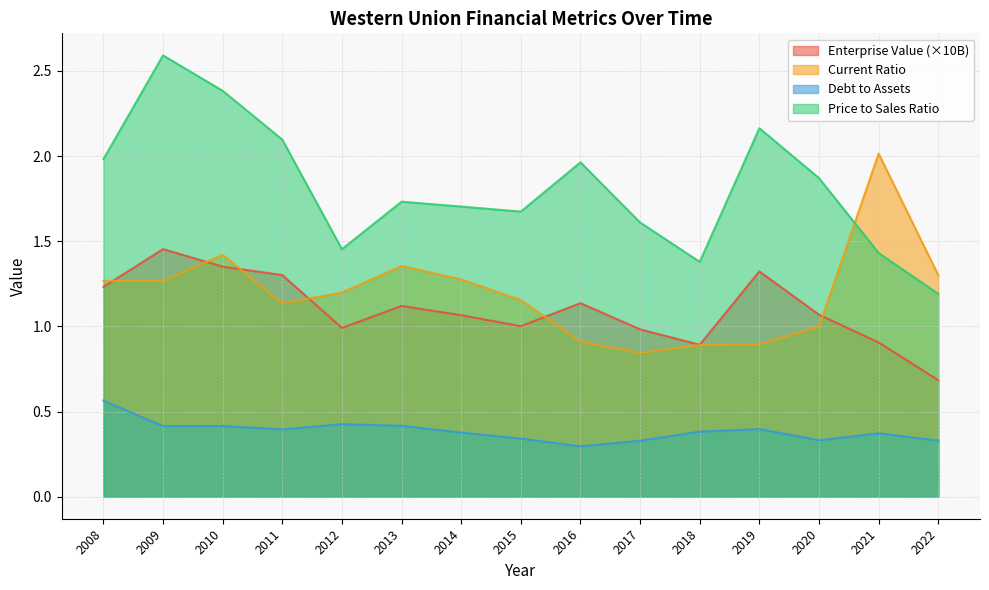

Which has a higher value, 2016 or 2008?

2008